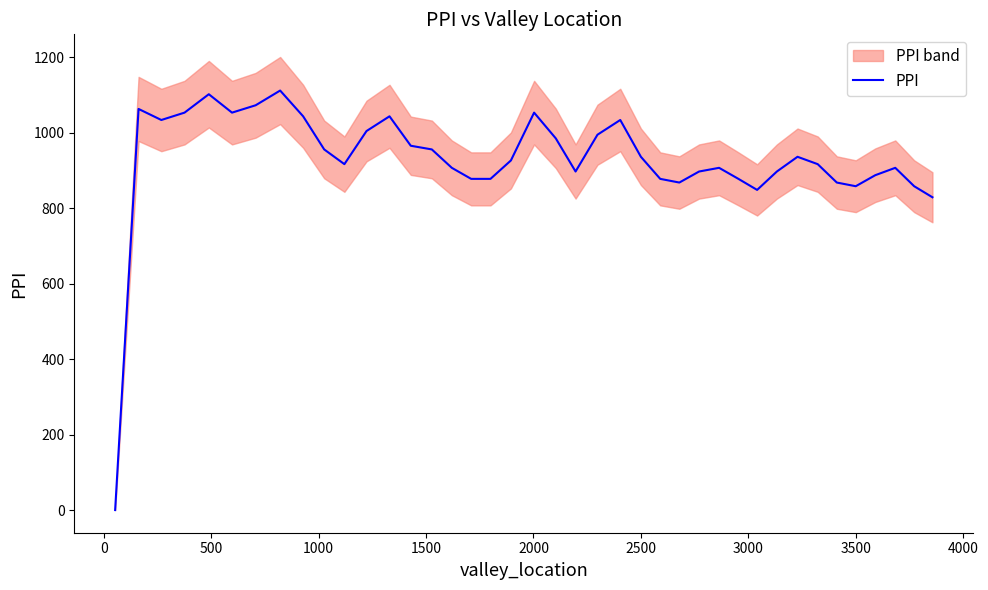

What is the difference between the maximum and second lowest values?

282.9